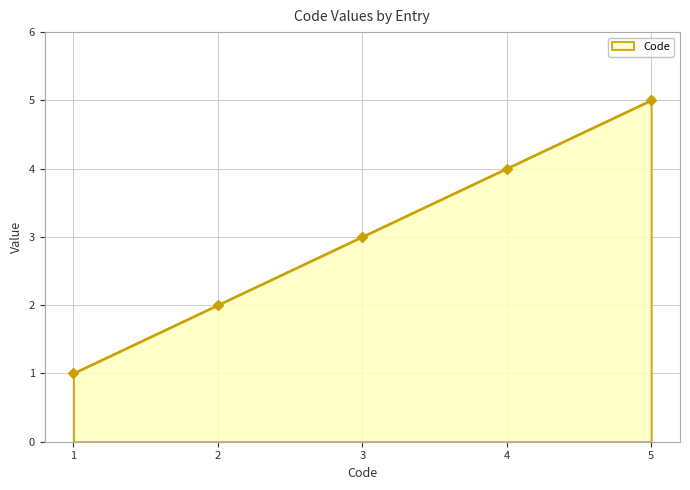

List the labels in order of value, smallest first.

1, 2, 3, 4, 5